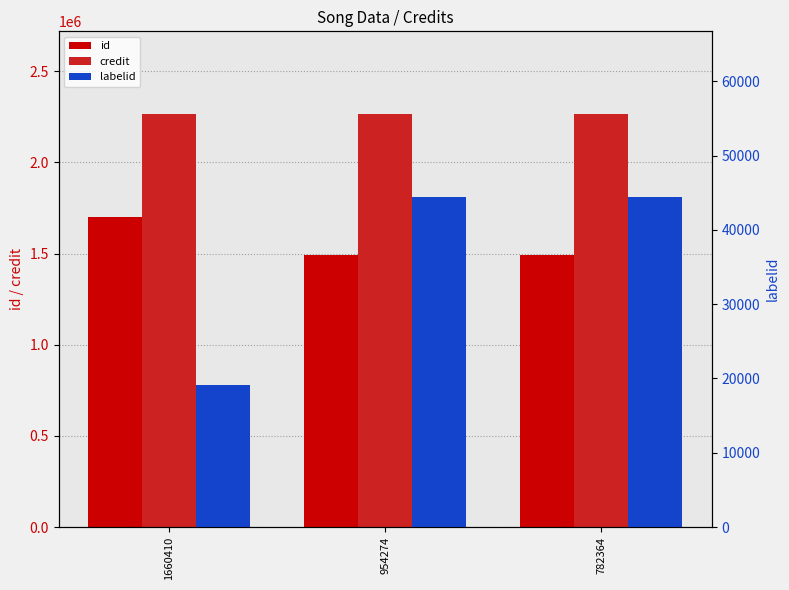

List the labels in order of credit value, largest first.

954274, 782364, 1660410